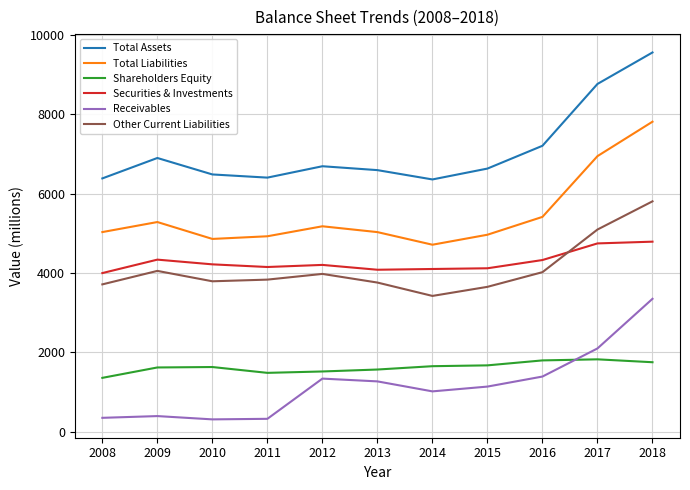

What is the smallest value displayed?

306